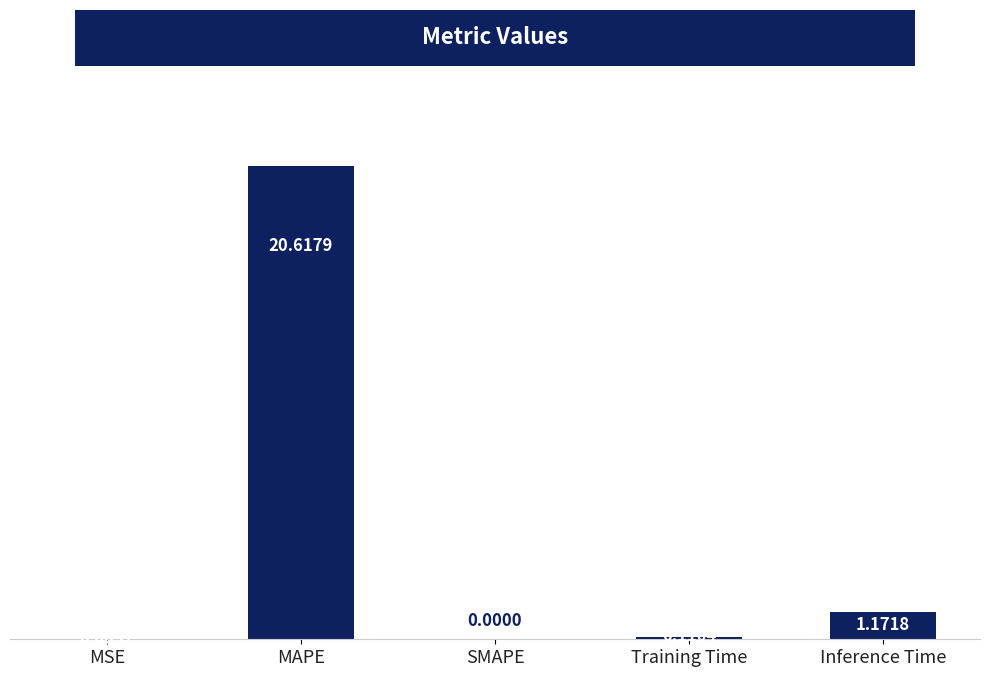

The value at SMAPE is -11.7. True or false?

False